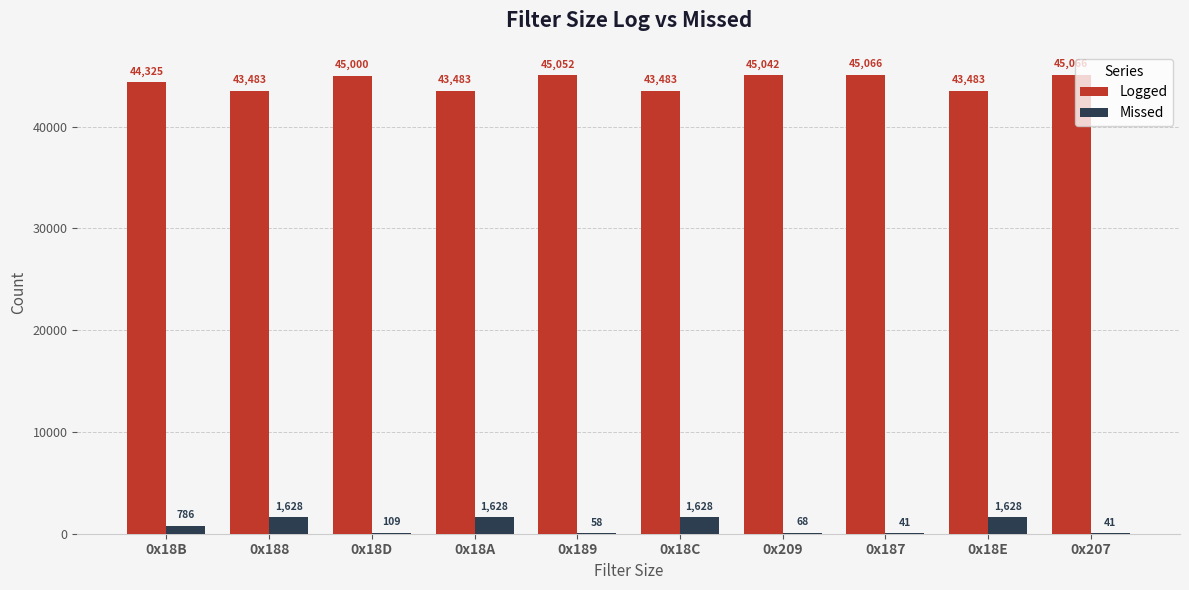

What is the sum of the Logged values at 0x18E and 0x209?

88525